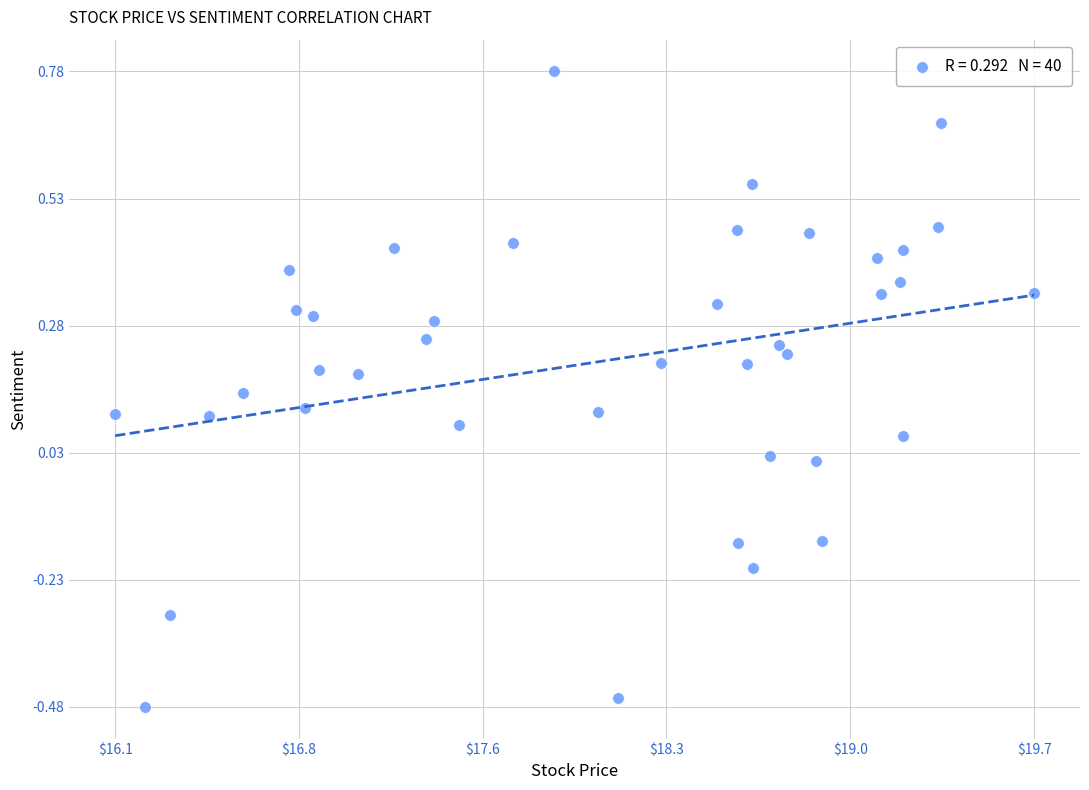

What is the range of Y values (max minus min)?

1.3